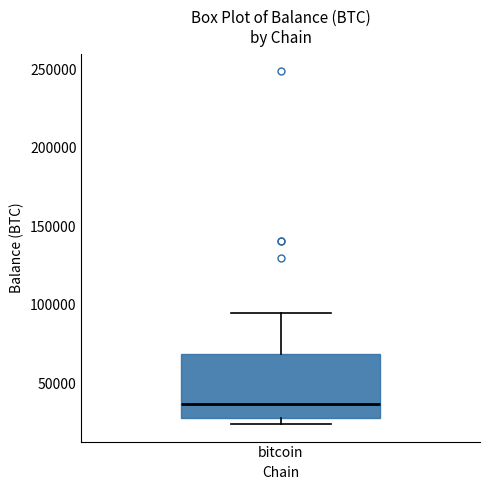

Read this box plot against the y-axis: the position of the median line, the range covered by the box, and the ends of both whiskers. The values are not printed on the chart, so give them approximately, as read against the axis.

median 35000, box 30000 to 70000, whiskers 25000 to 95000